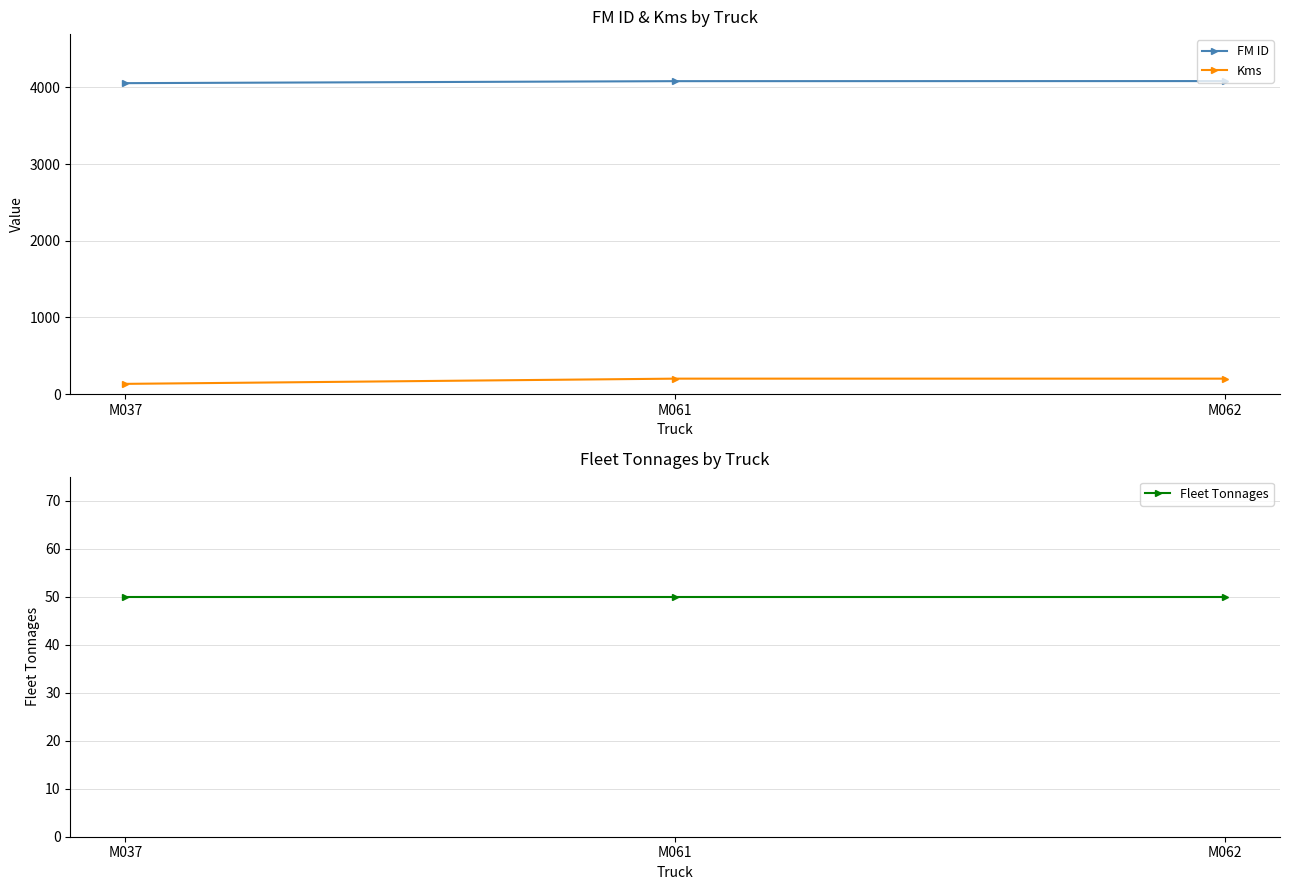

What is the sum of the Fleet Tonnages values at M062 and M037?

100